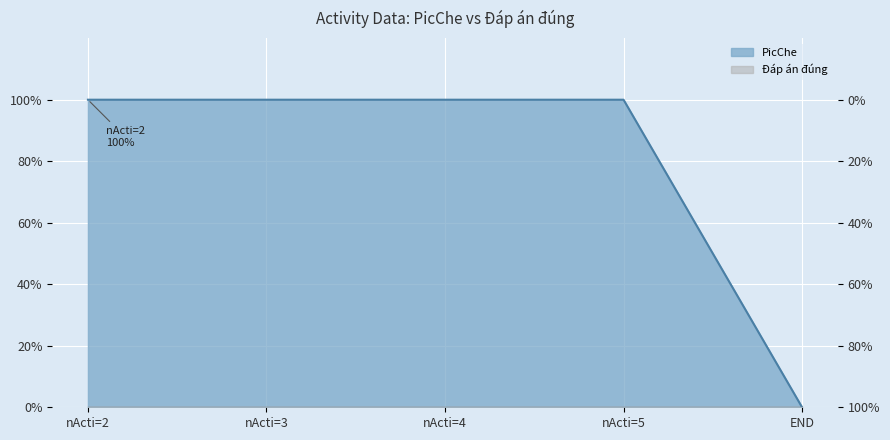

What is the maximum value shown in the chart?

1